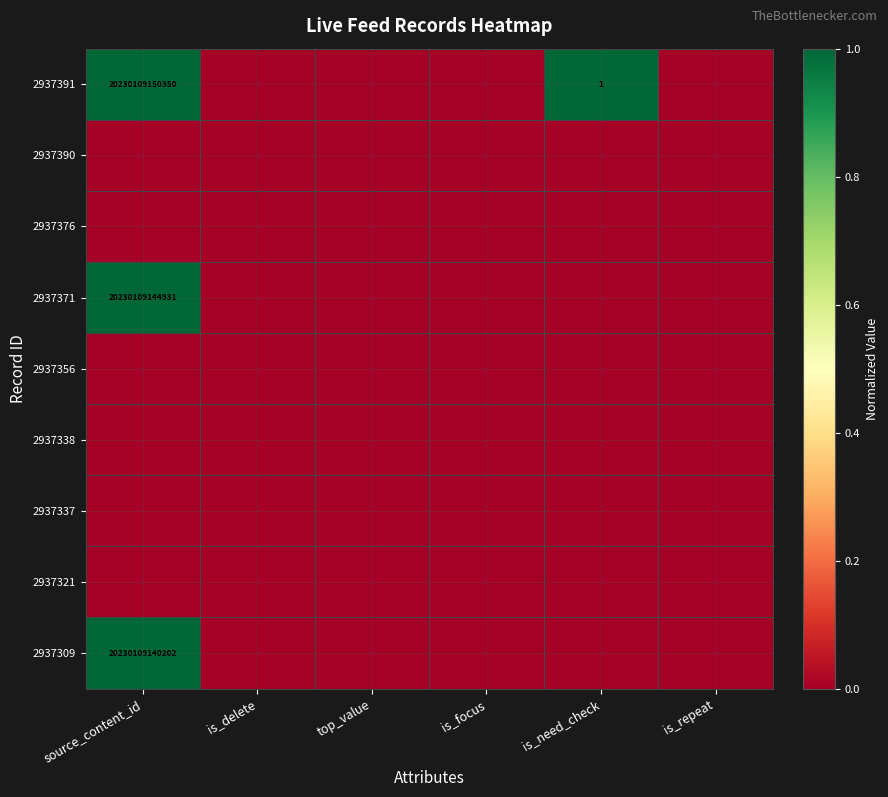

Where is 2937356 nearest to the value 0?

source_content_id